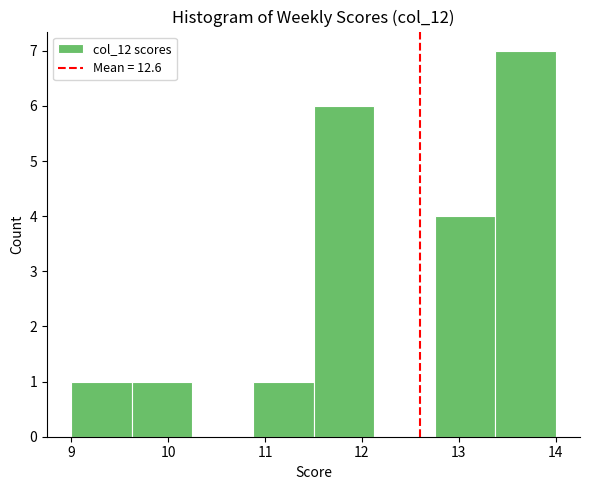

How tall is the bar that spans 12.8 to 13.4 on the x-axis? Neither the bar edges nor the heights are printed on the chart, so give them approximately, as read against the axes.

4